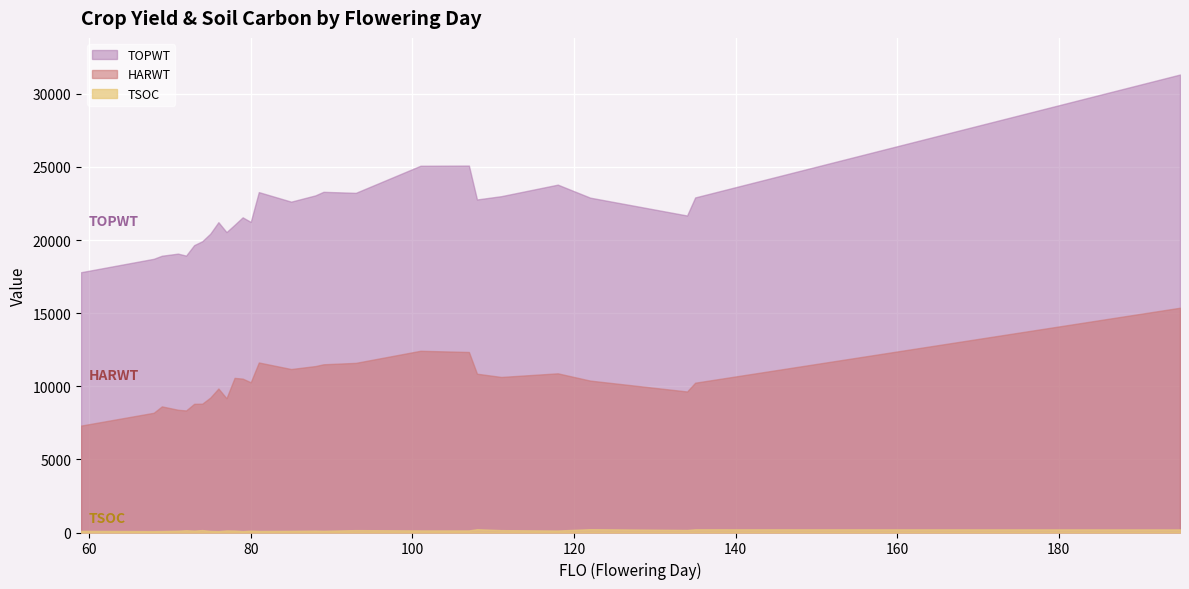

Reading left to right, extract all data points from this chart.

TOPWT: 59=17798	68=18715	69=18924	71=19069	72=18932	73=19649	74=19915	75=20435	76=21218	77=20540	78=21038	79=21550	80=21236	81=23275	85=22623	88=23052	89=23295	93=23225	101=25077	107=25090	108=22772	111=22997	118=23786	122=22897	134=21675	135=22911	195=31315
HARWT: 59=7310	68=8187	69=8624	71=8392	72=8345	73=8799	74=8808	75=9226	76=9845	77=9182	78=10572	79=10521	80=10272	81=11625	85=11178	88=11380	89=11502	93=11599	101=12425	107=12343	108=10858	111=10636	118=10884	122=10387	134=9642	135=10243	195=15369
TSOC: 59=112	68=98	69=105	71=123	72=156	73=128	74=167	75=109	76=95	77=144	78=134	79=97	80=128	81=106	85=116	88=132	89=119	93=164	101=144	107=143	108=225	111=163	118=137	122=228	134=175	135=219	195=211